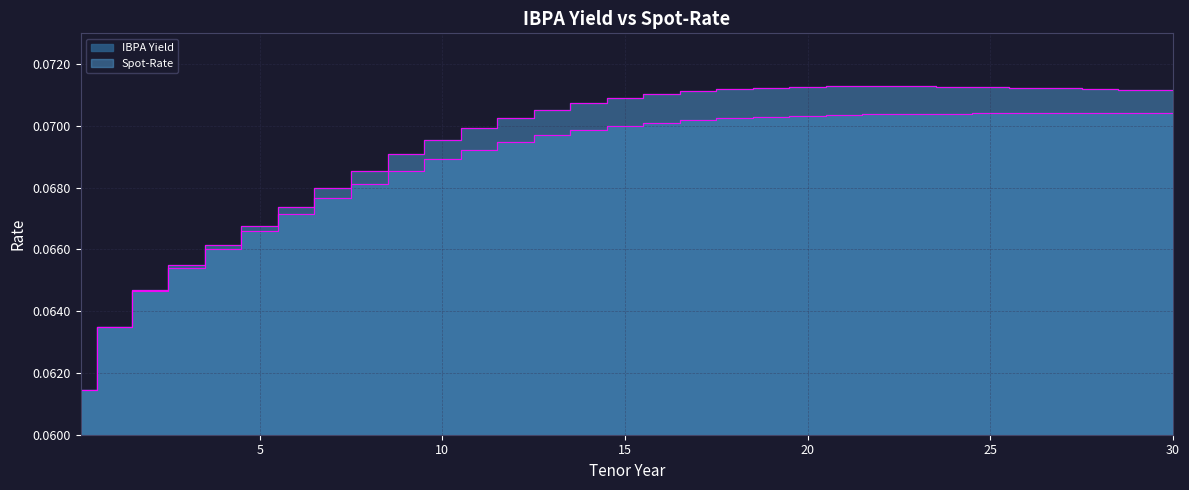

Is it true that IBPA Yield equals 0.1 at 22?

False